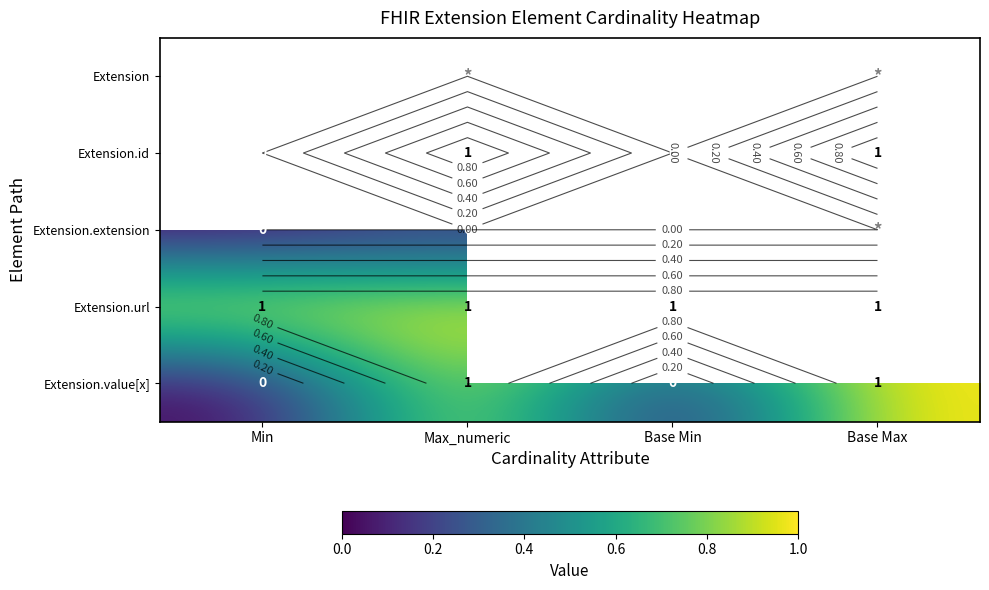

What is the total value across all series at Base Min?

1.0